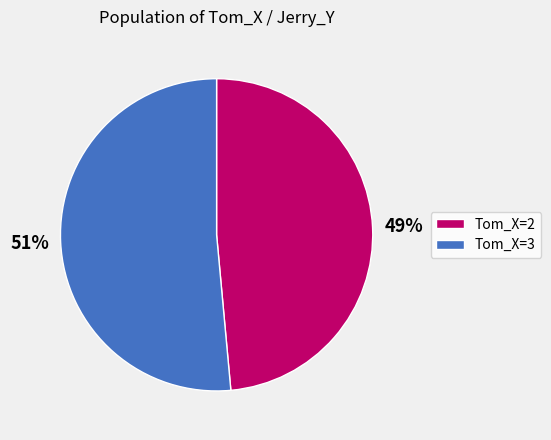

To the nearest percent, what percentage of the pie is Tom_X=2?

49%